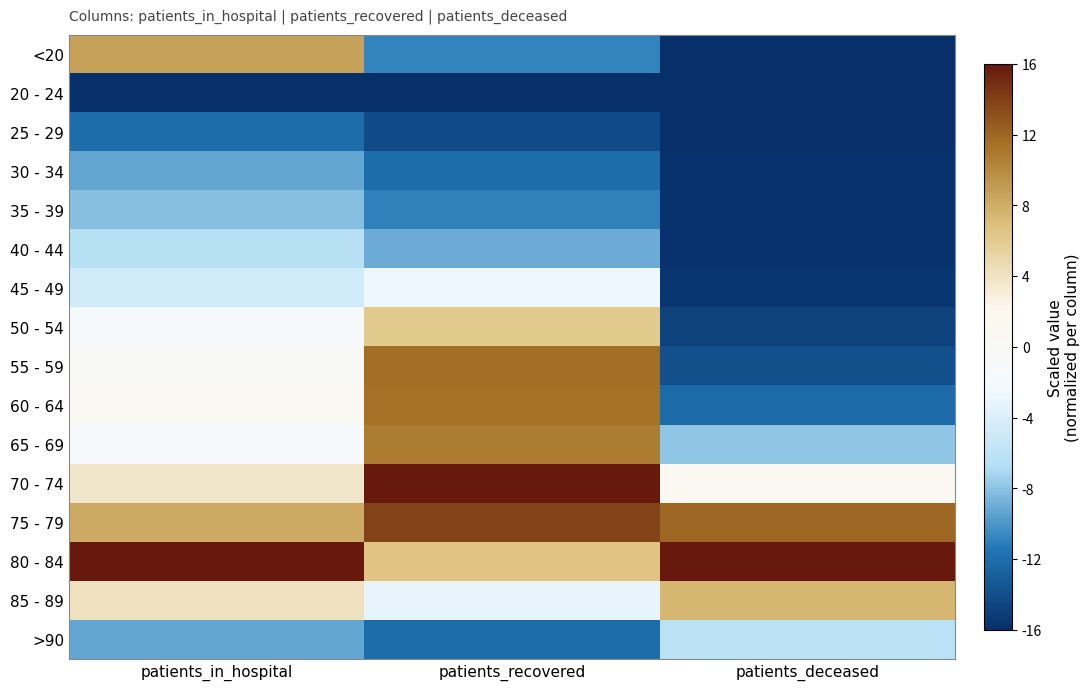

What is the maximum value shown in the chart?

16.0